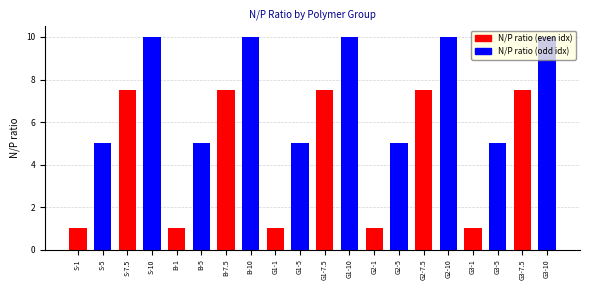

Are the bars horizontal?

No